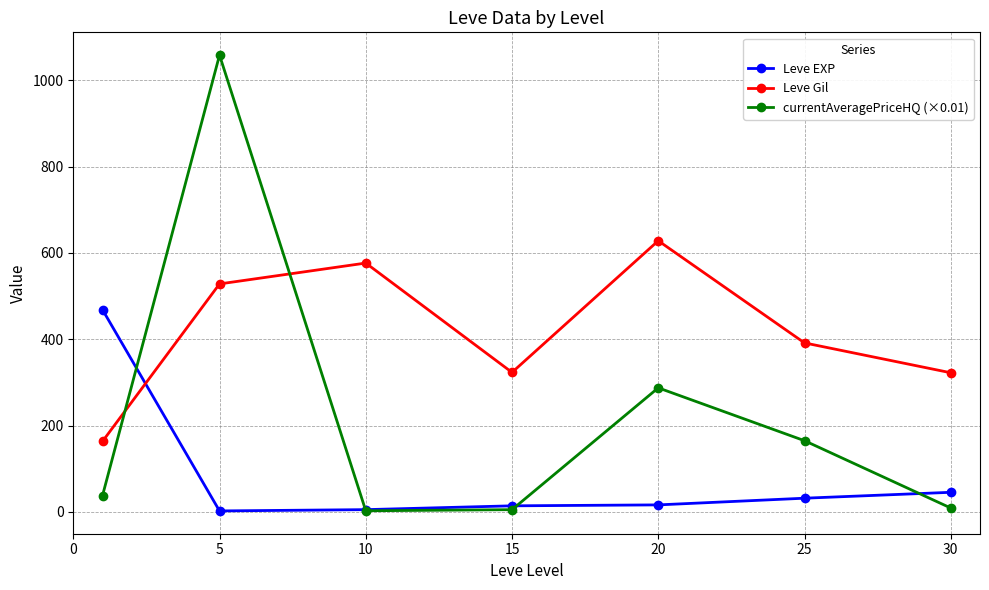

What is the difference between the maximum and minimum values in the currentAveragePriceHQ (×0.01) series?

1055.8